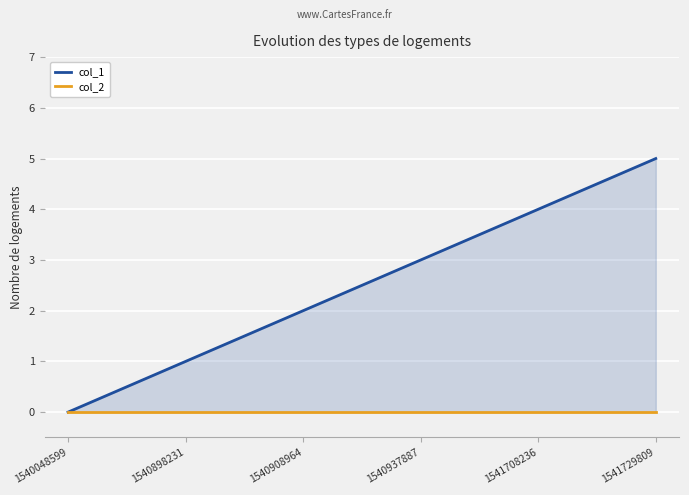

What value does the col_1 series have at 1540908964?

2